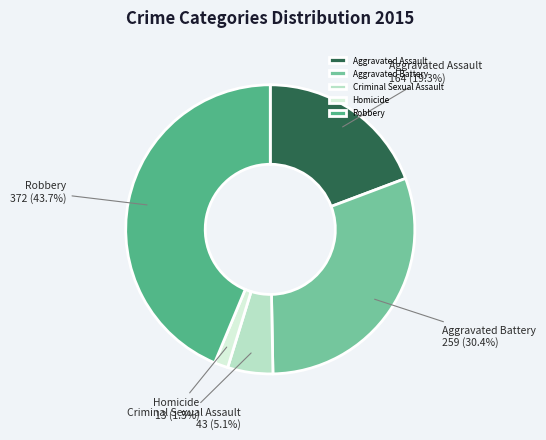

Is Robbery the majority of the pie?

No